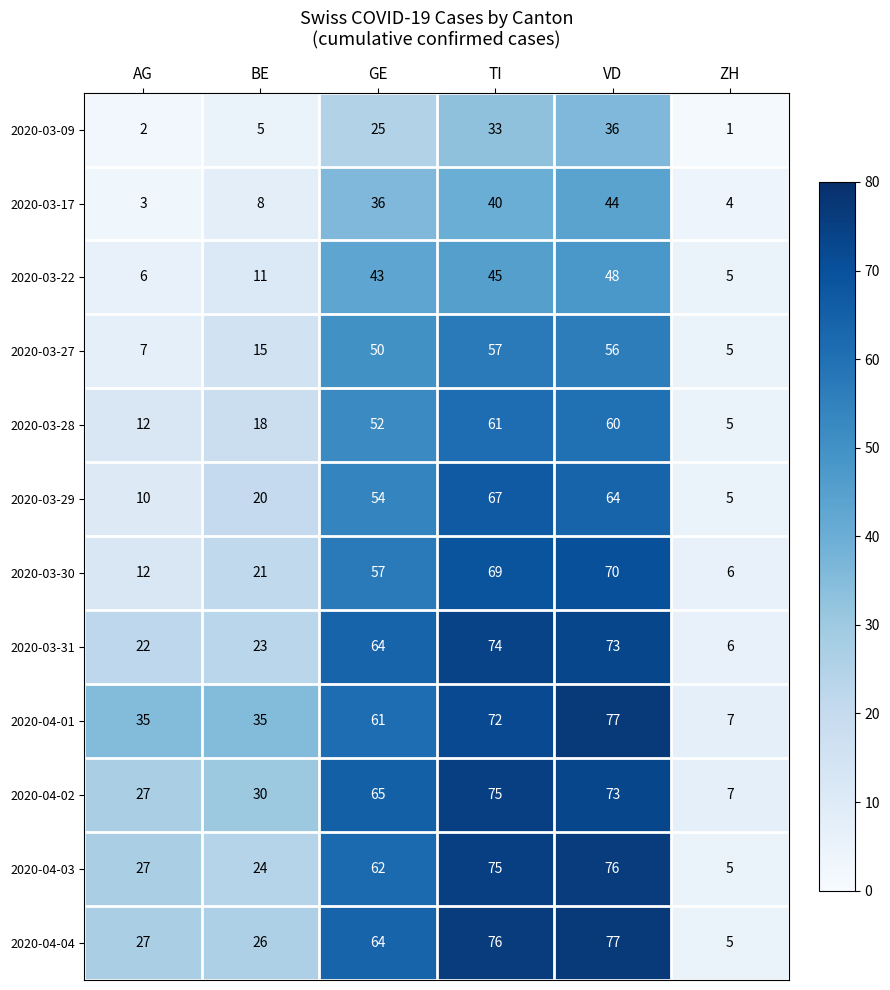

What is the total value across all series at AG?

190